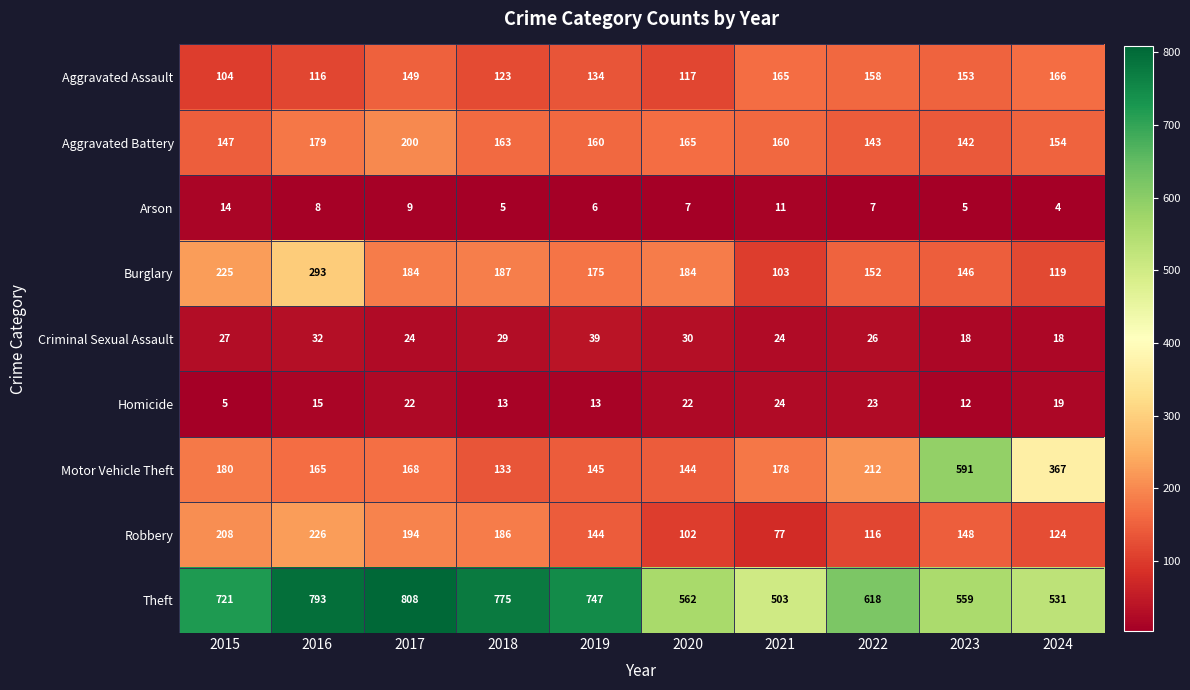

What is the maximum value shown in the chart?

808